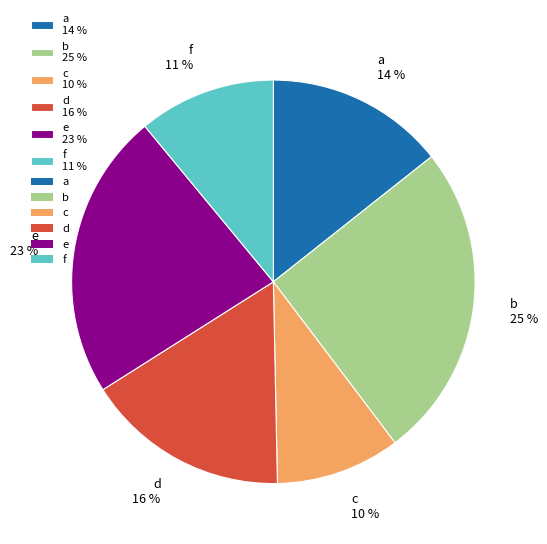

To the nearest percent, what portion does e represent?

23%